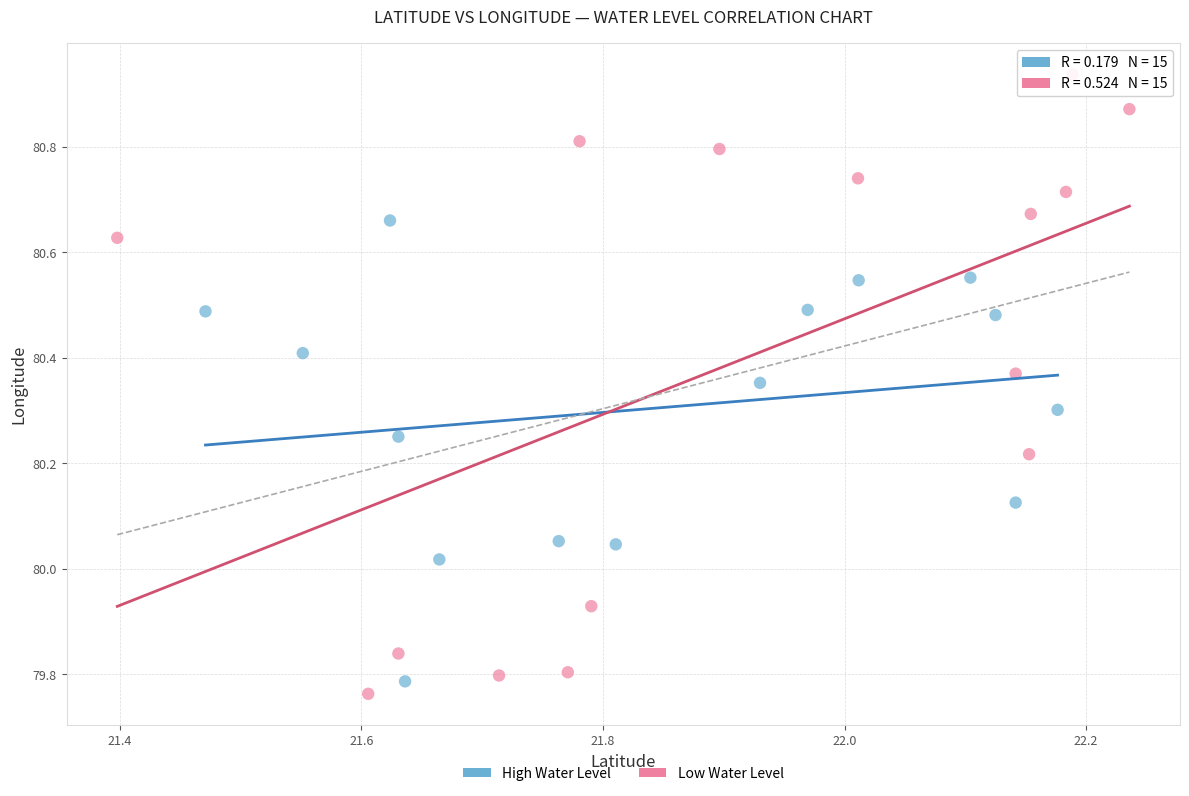

Which series has the widest spread of Y values?

Low Water Level